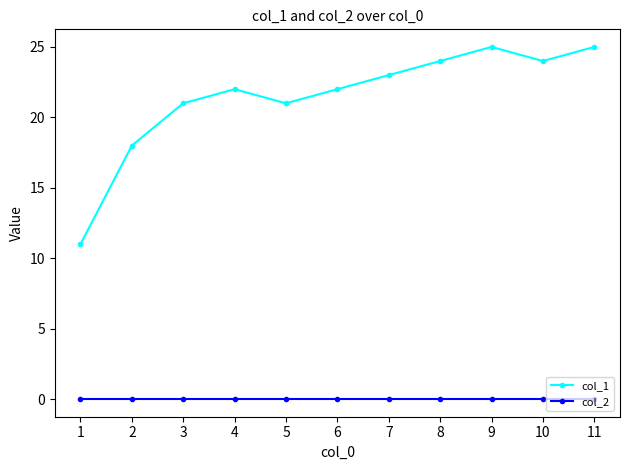

Reading right to left, transcribe all the data shown in this chart.

col_1: 25	24	25	24	23	22	21	22	21	18	11
col_2: 0	0	0	0	0	0	0	0	0	0	0